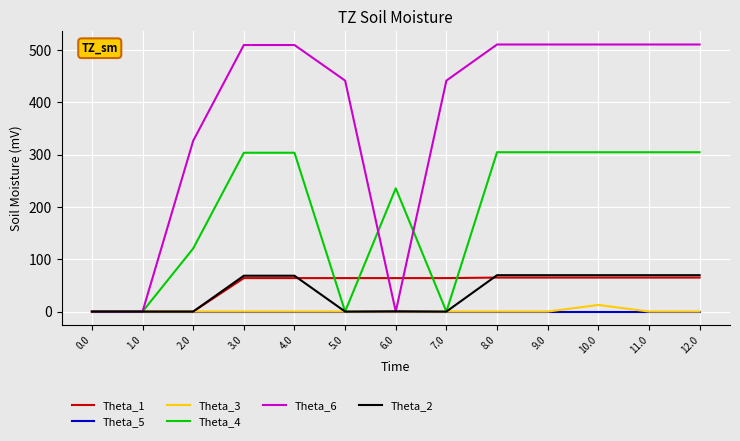

Is the value of Theta_4 at 8.0 greater than the value of Theta_1 at 12.0?

Yes